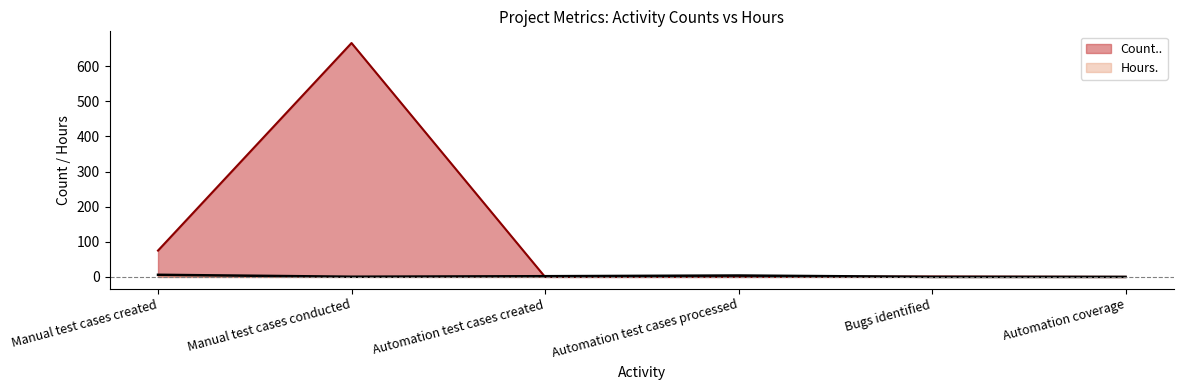

How many values in the Hours. series are below 2?

3